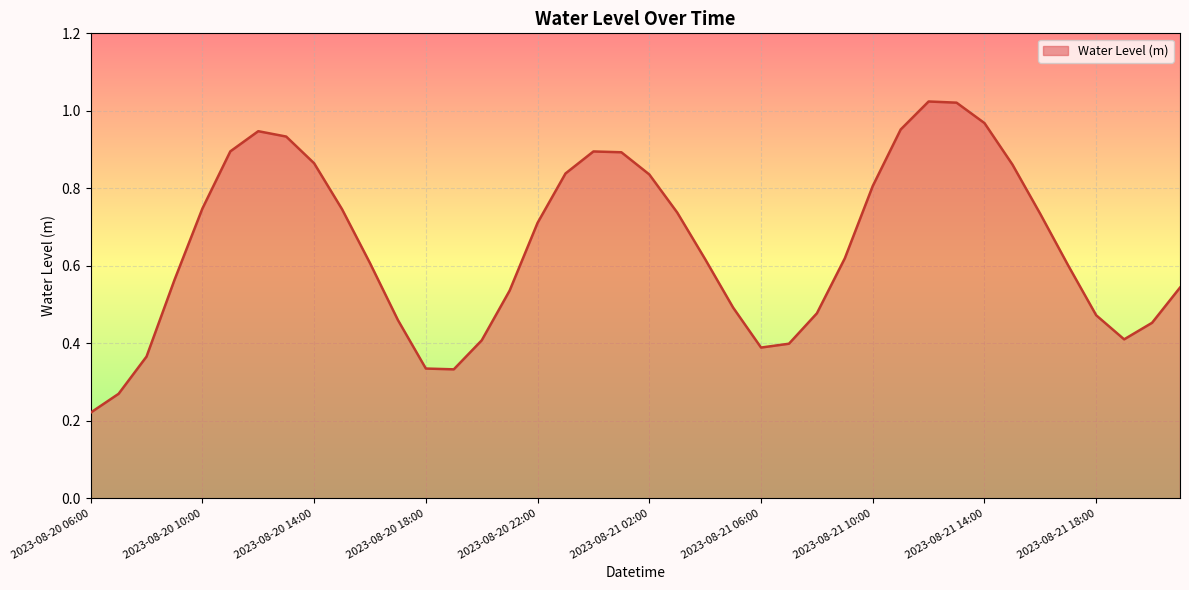

What is the label of the 34th point from the right?

2023-08-20 12:00